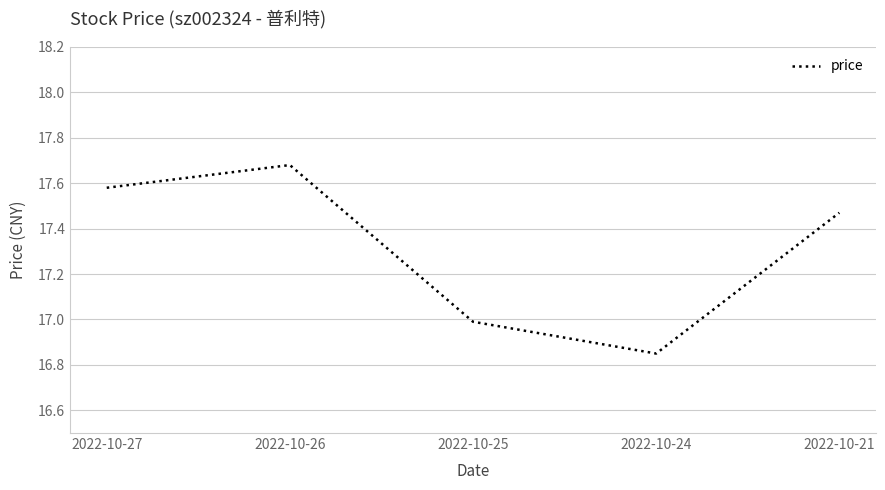

Rank the categories by value from highest to lowest.

2022-10-26, 2022-10-27, 2022-10-21, 2022-10-25, 2022-10-24